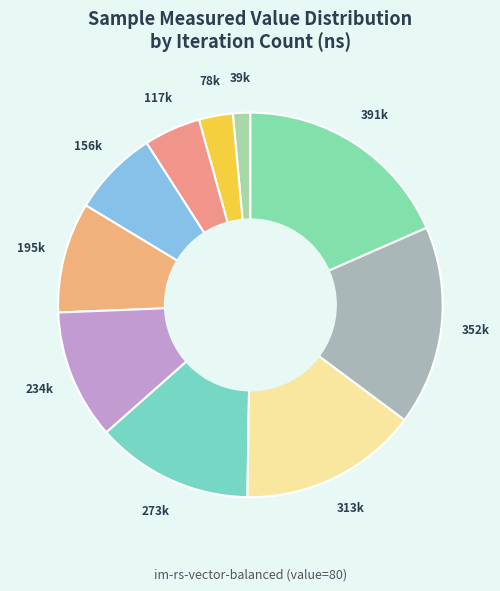

How many segments does this pie chart have?

10